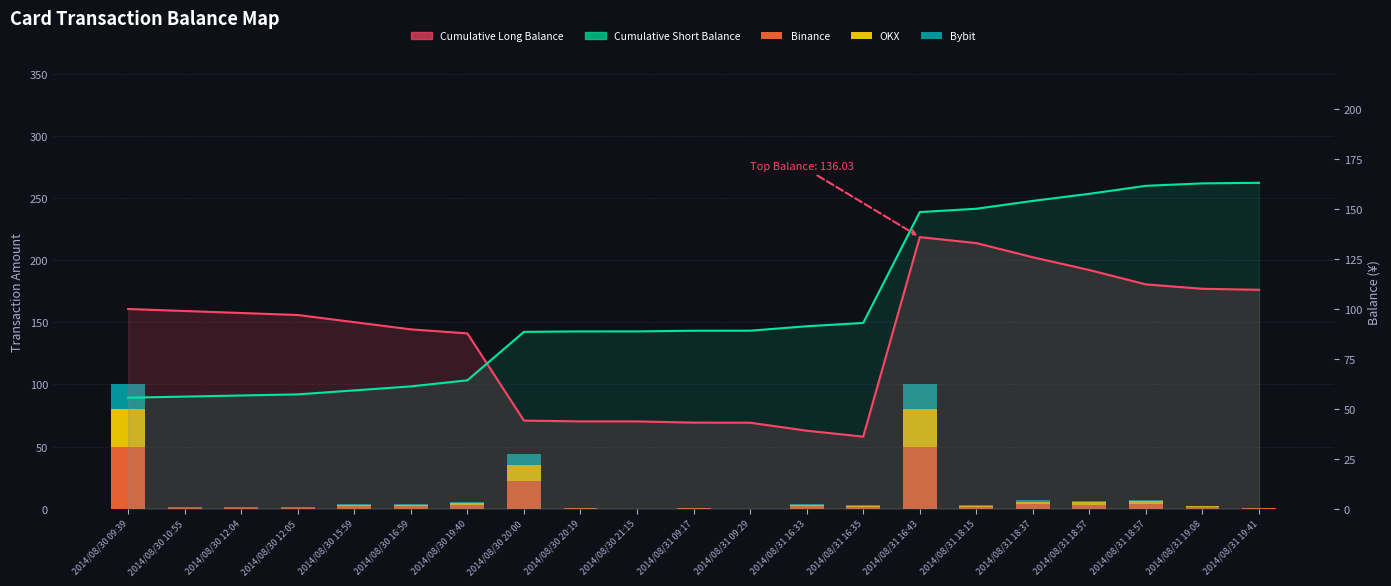

Which label corresponds to the smallest value in the chart?

2014/08/30 21:15